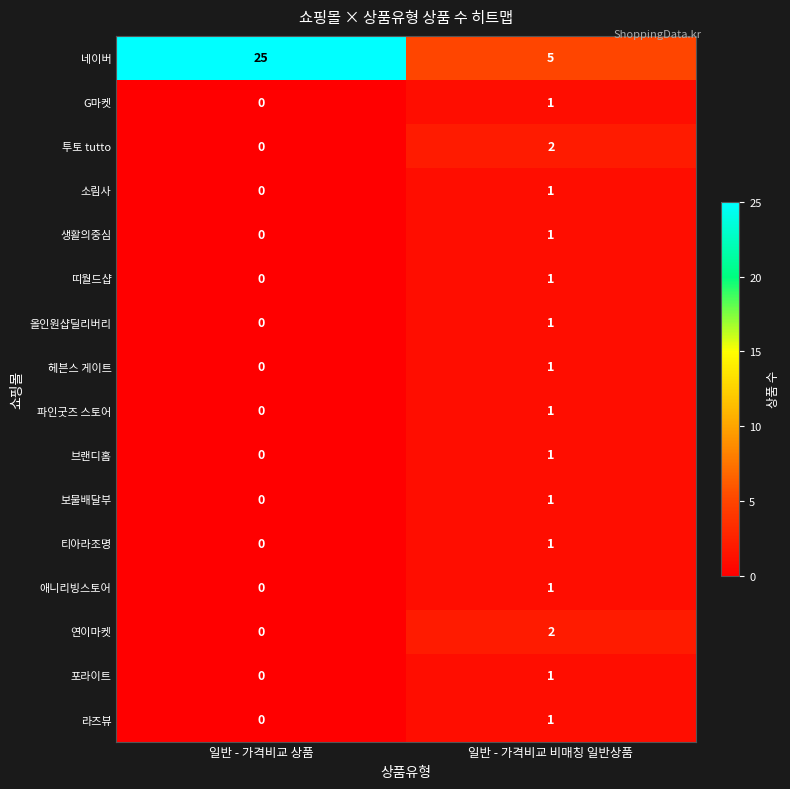

The 브랜디홈 series shows 1 at 일반 - 가격비교 비매칭 일반상품. True or false?

True